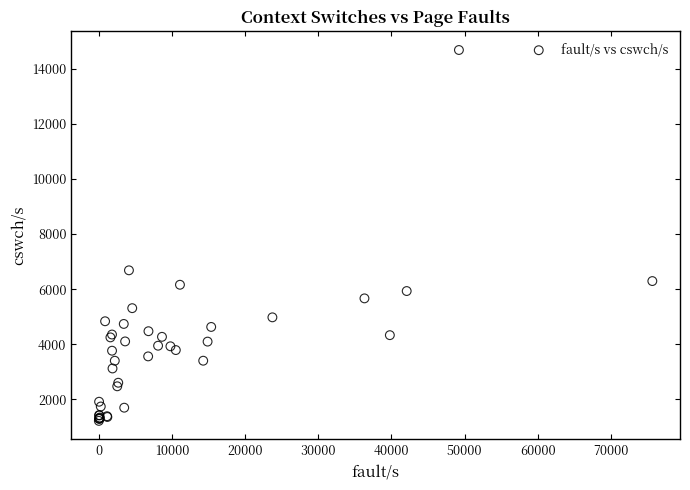

What Y value in the scatter plot is closest to 7948?

6683.0